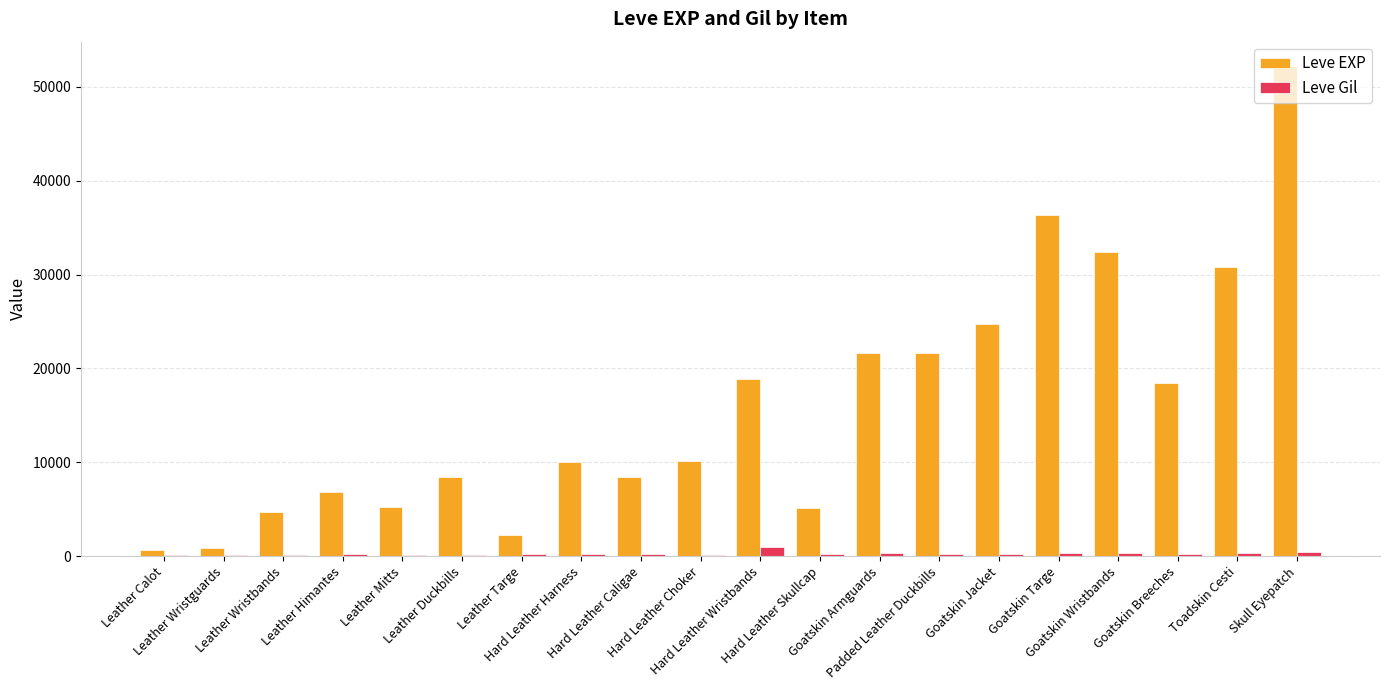

What is the maximum value shown in the chart?

52220